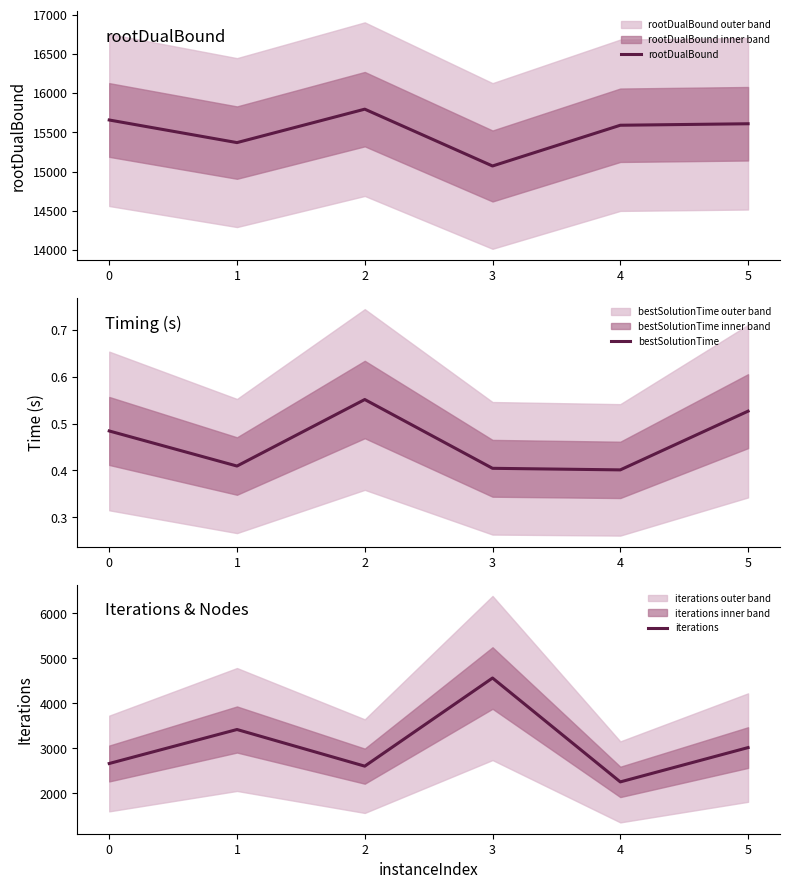

Is the value of iterations at 2 greater than the value of rootDualBound at 1?

No